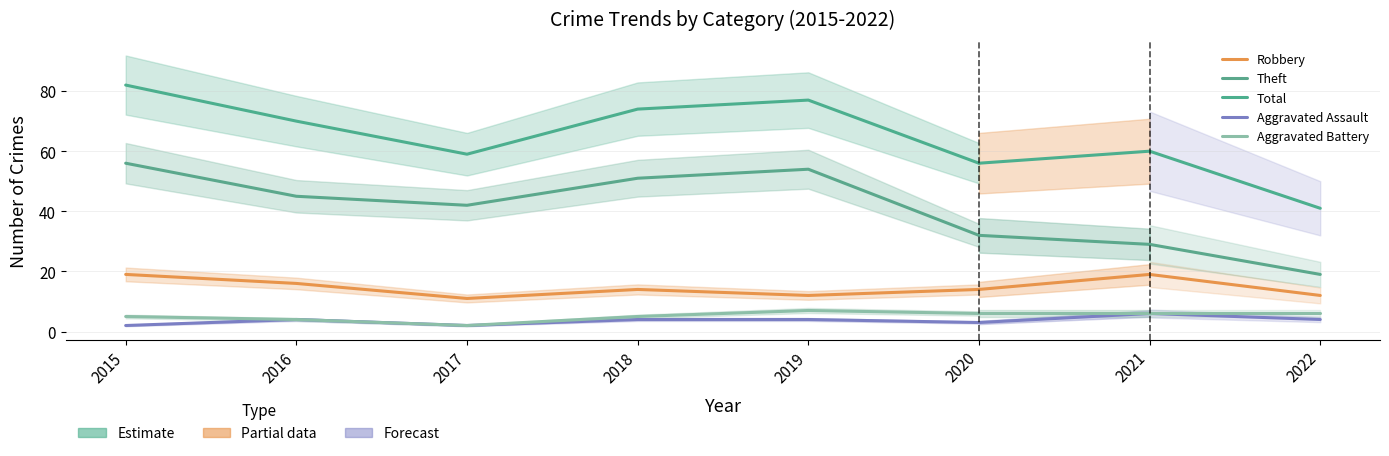

What is the spread (max minus min) of values at 2017?

57